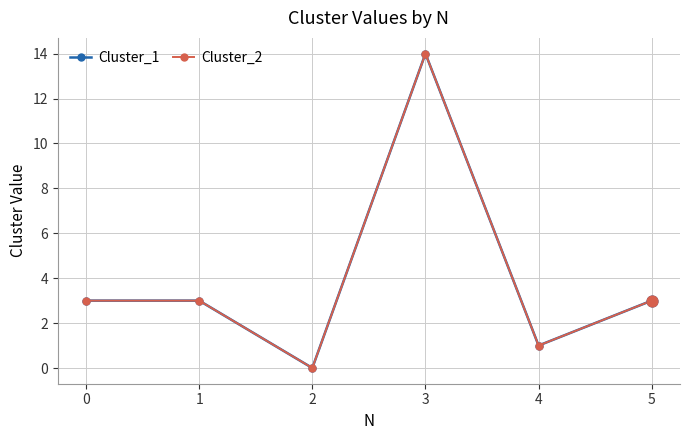

Is this an area chart (filled region under the line)?

No